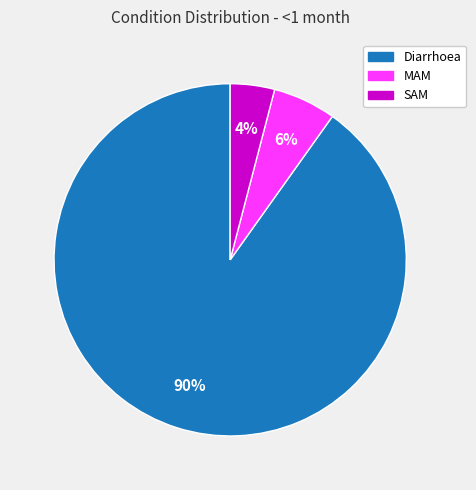

How many segments does this pie chart have?

3